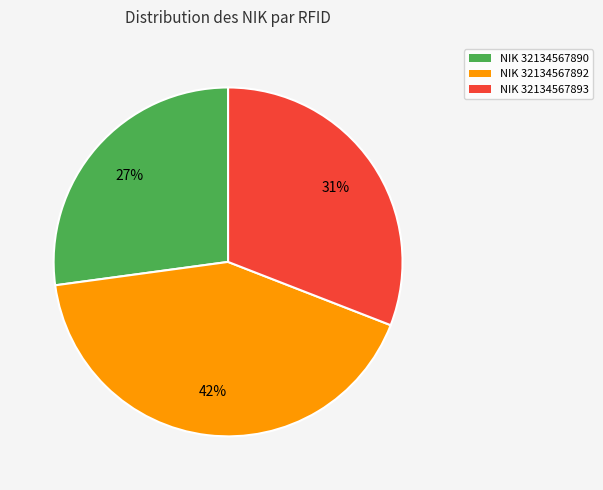

To the nearest percent, what is the difference between the largest and smallest slice percentages?

15%